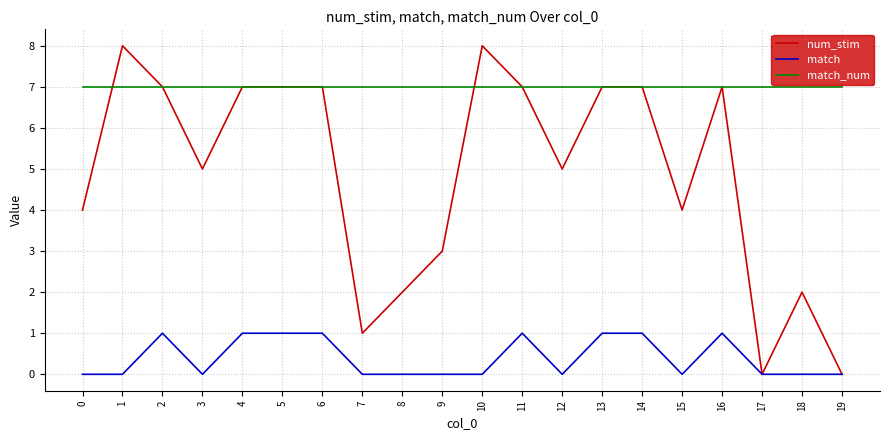

Rank the series at 9 from lowest to highest value.

match, num_stim, match_num